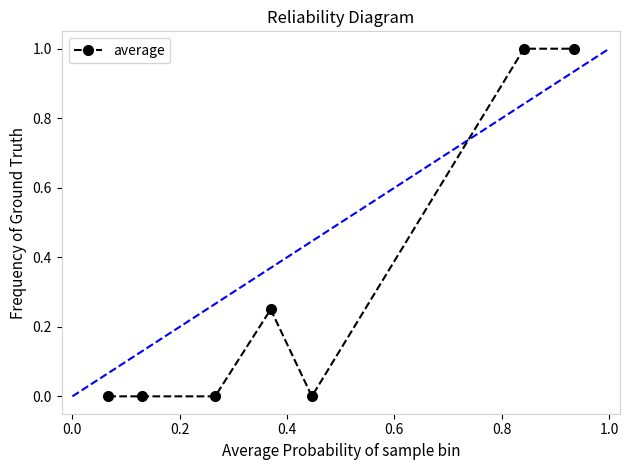

What is the greatest value displayed?

1.0